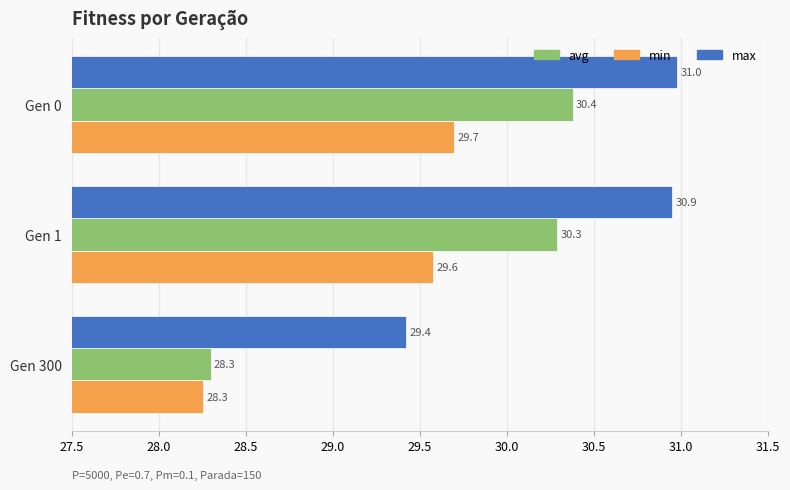

The value of avg at Gen 1 is 16.4. True or false?

False